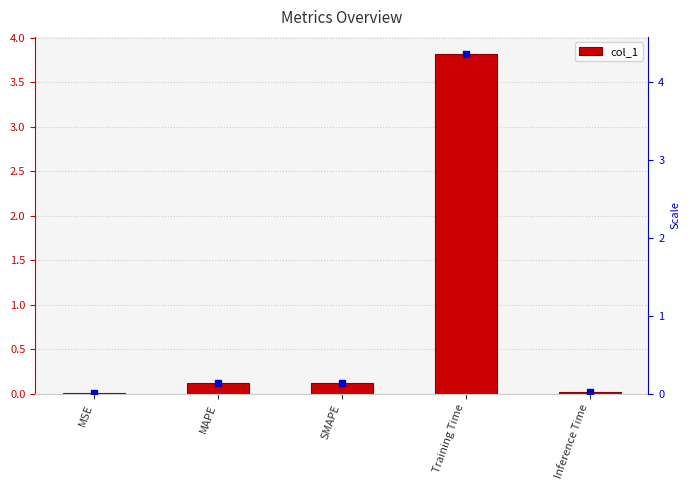

What is the difference between the maximum and minimum values?

3.8